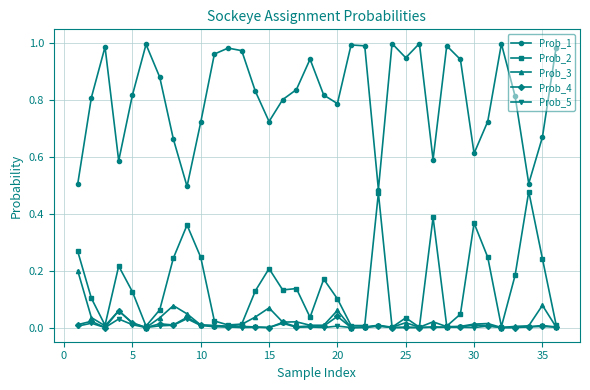

What are all the series names shown in the legend?

Prob_1, Prob_2, Prob_3, Prob_4, Prob_5